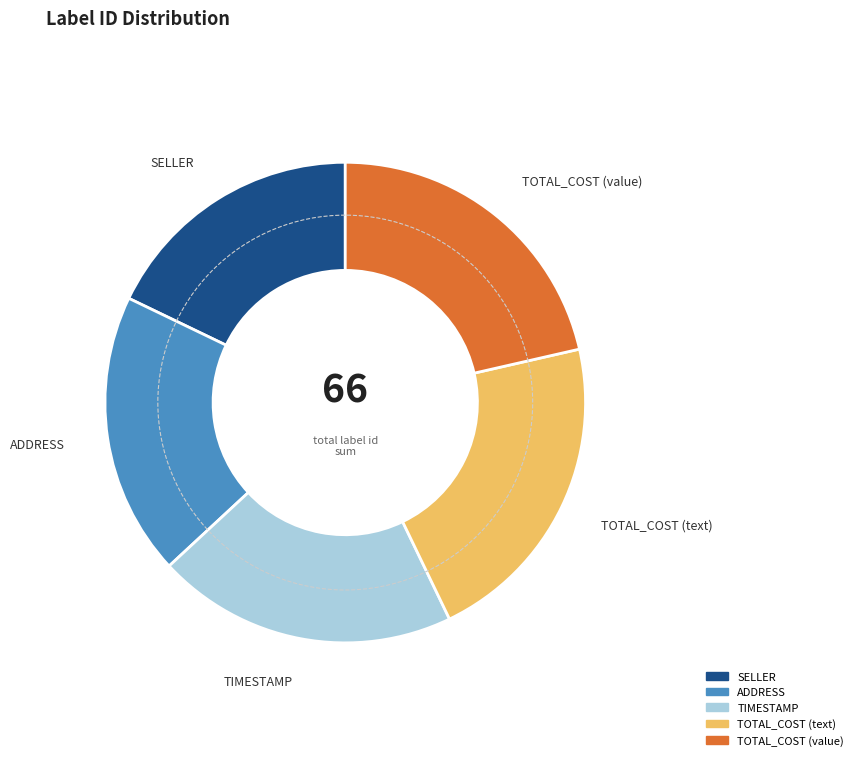

What is the smallest slice in the pie chart?

SELLER